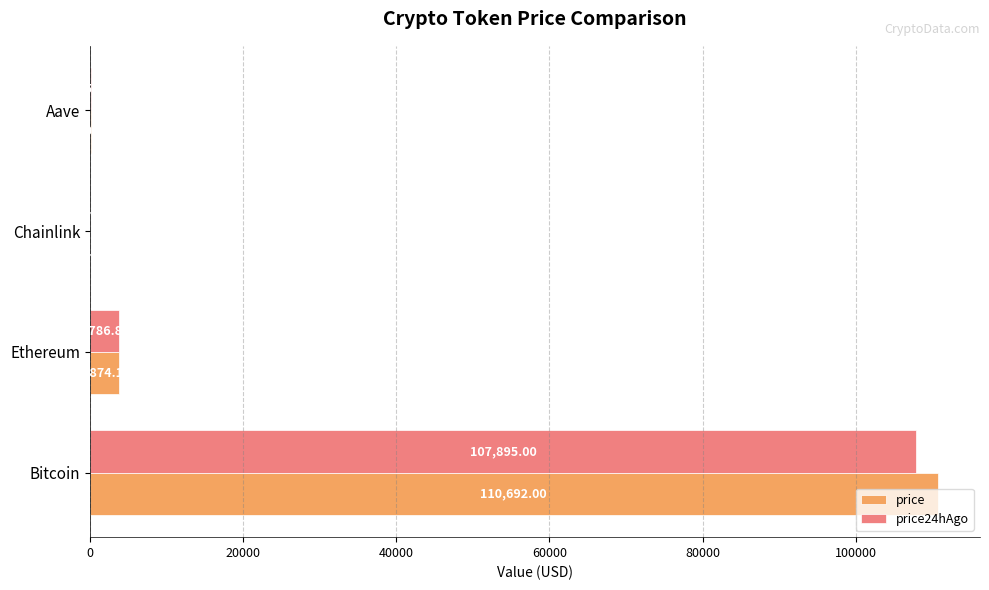

Where is price nearest to the value 55354?

Ethereum